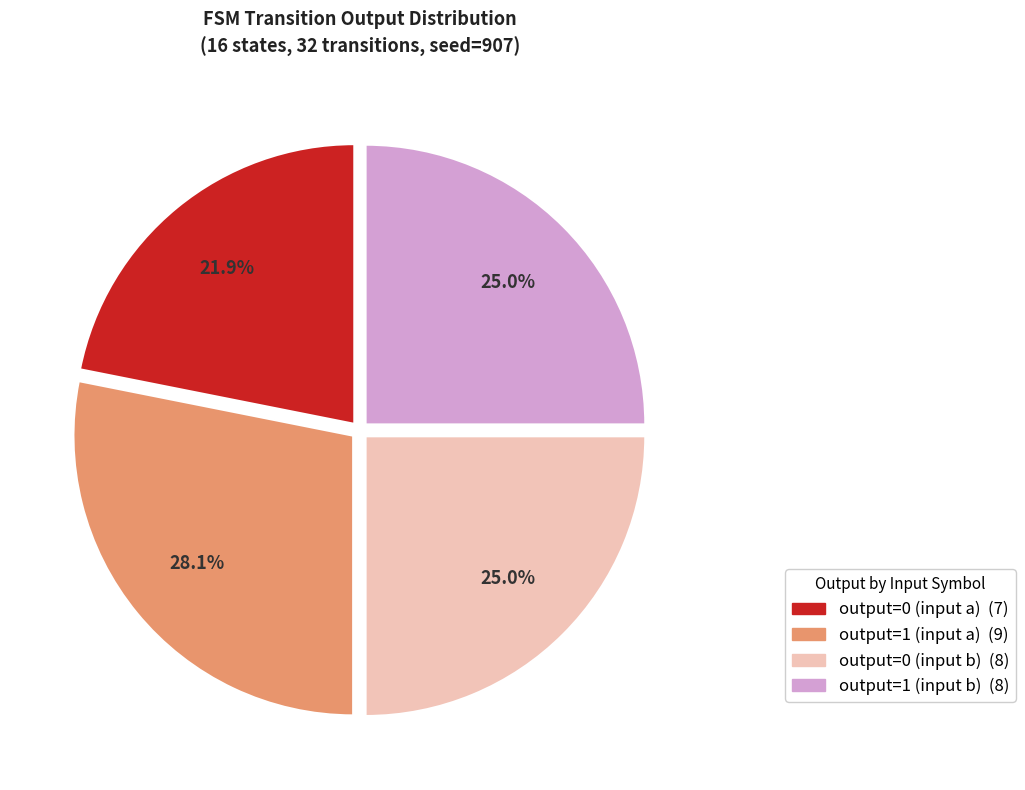

Is output=1 (input a) the majority of the pie?

No